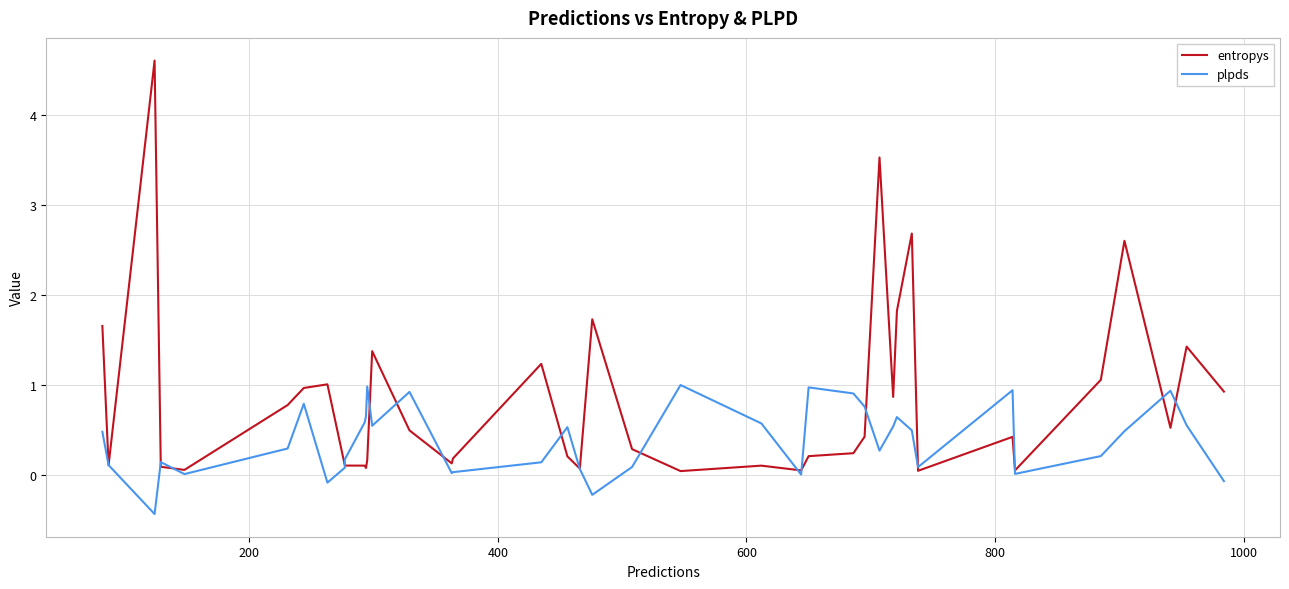

Which series has the largest total across all categories?

entropys